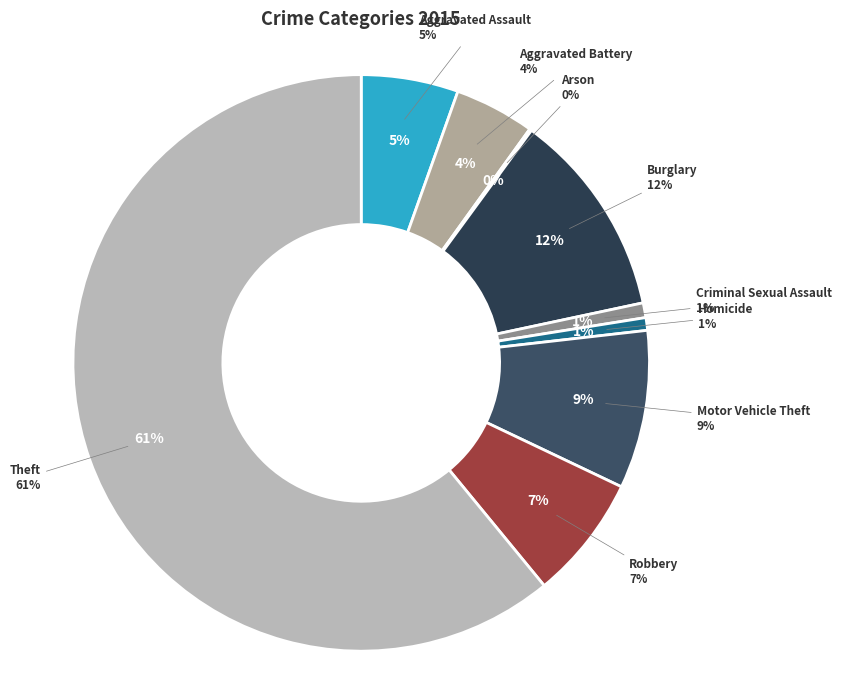

What is the smallest slice in the pie chart?

Arson